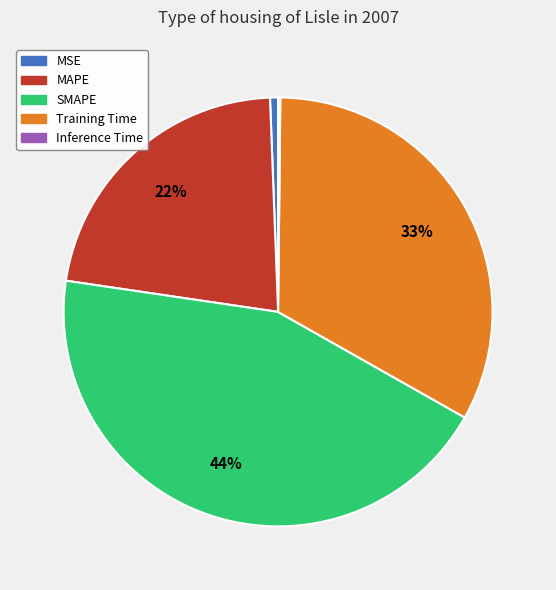

True or false: SMAPE accounts for 58% of the total.

False